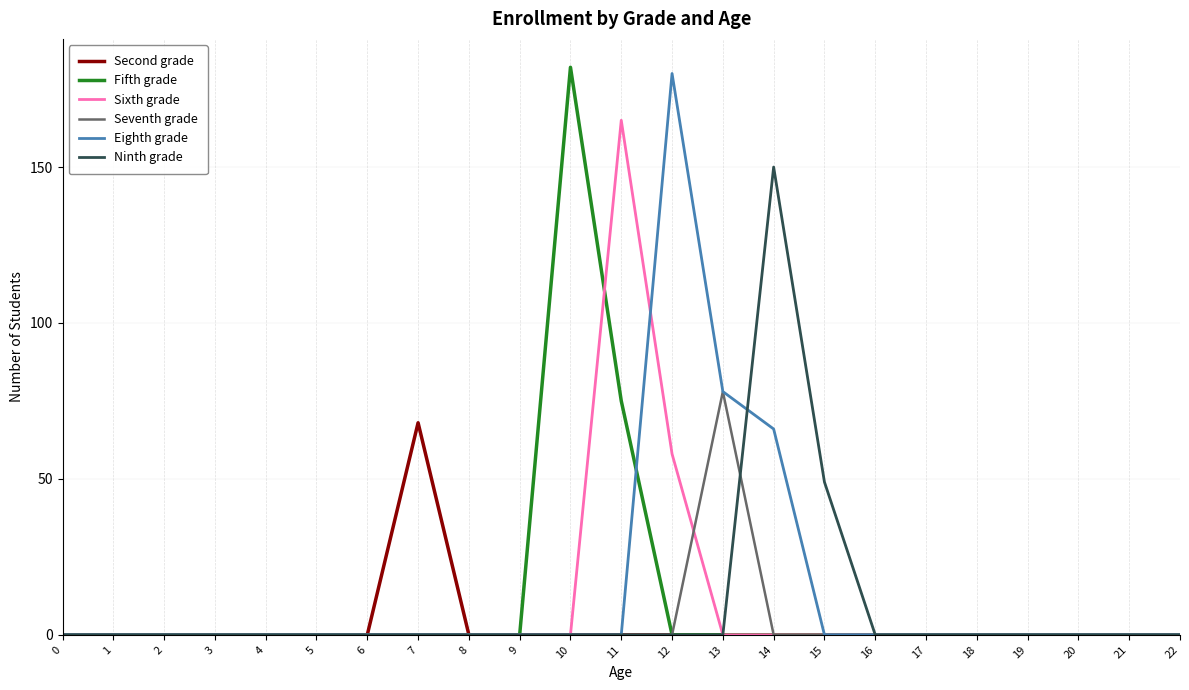

Which series has the largest range (max minus min)?

Fifth grade